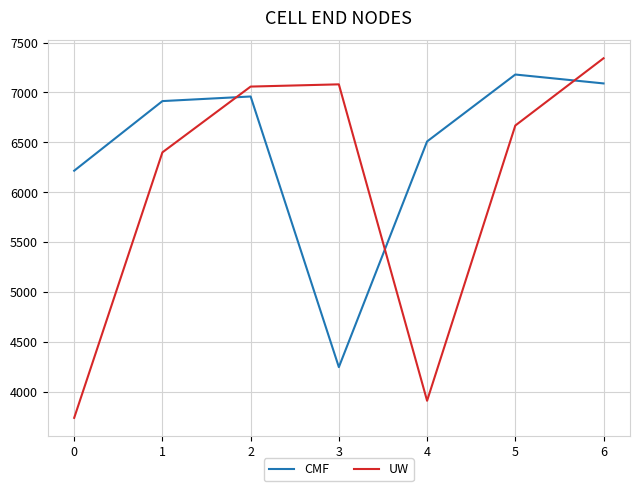

The UW series shows 4533.7 at 2. True or false?

False